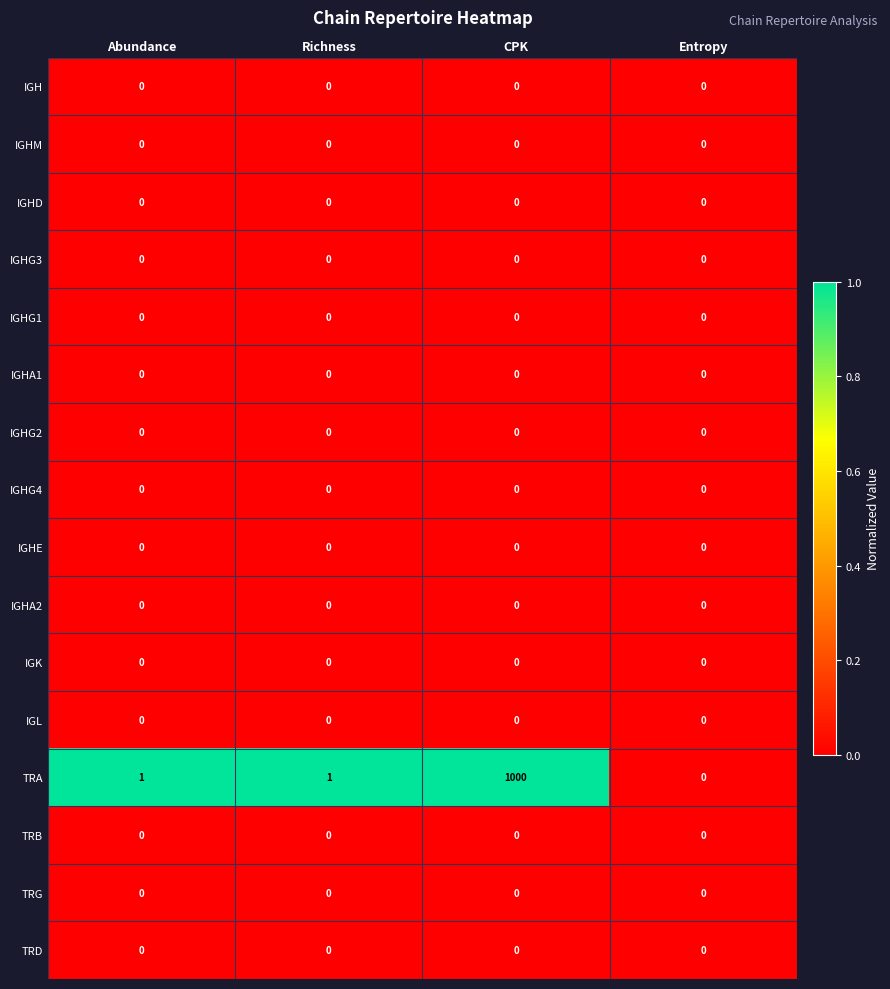

What is the total value across all series at CPK?

1000